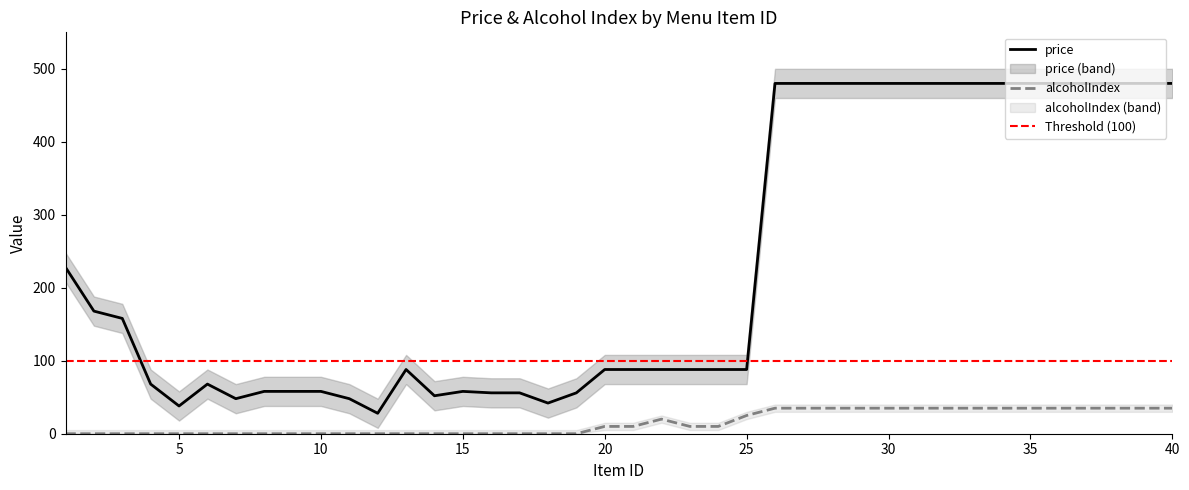

What is the maximum value shown in the chart?

500